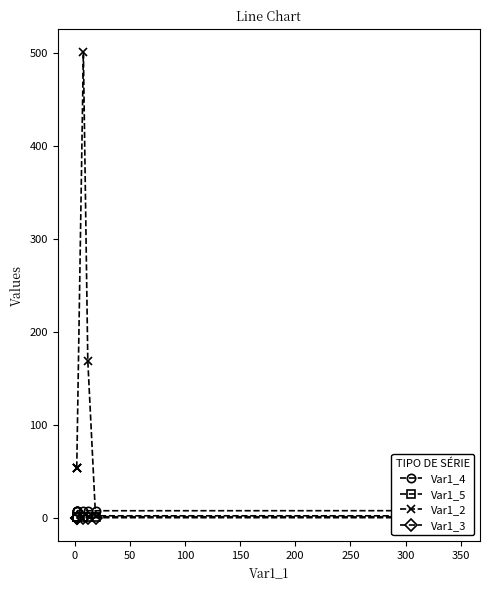

Read the Var1_4 value at 50.

7.5